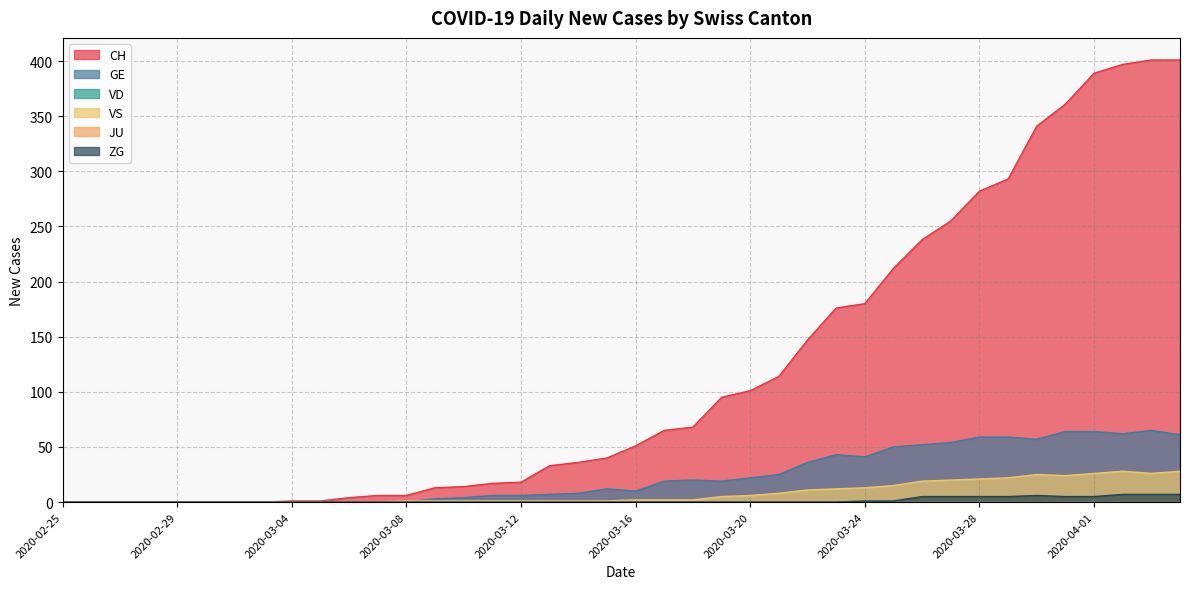

What is the difference between the maximum and minimum values in the GE series?

65